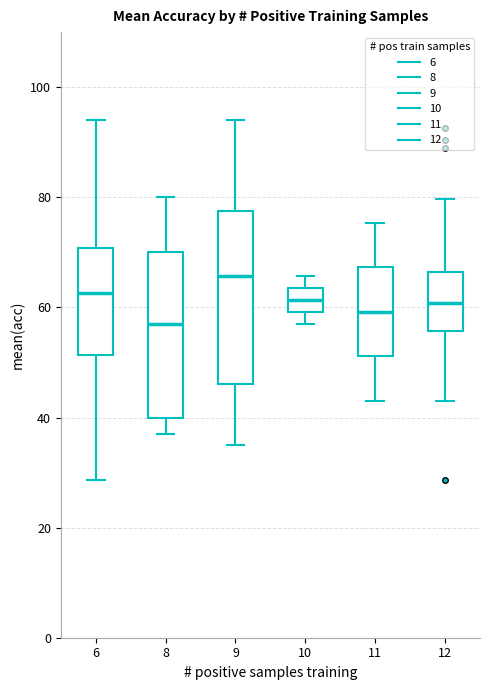

Reading left to right, transcribe this box plot: for each box, give where its median line is, the range the box spans, and where its two whiskers end, as read against the y-axis. The values are not printed on the chart, so give them approximately, as read against the axis.

6: median 62, box 52 to 70, whiskers 28 to 94
8: median 58, box 40 to 70, whiskers 38 to 80
9: median 66, box 46 to 78, whiskers 36 to 94
10: median 62, box 60 to 64, whiskers 58 to 66
11: median 60, box 52 to 68, whiskers 44 to 76
12: median 60, box 56 to 66, whiskers 44 to 80